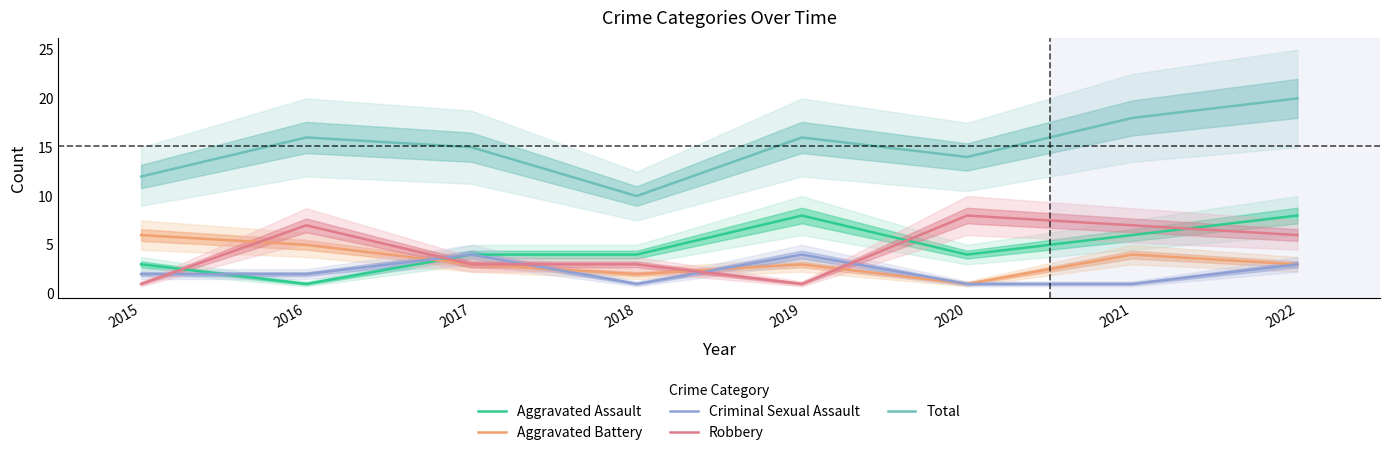

Reading left to right, transcribe all the data shown in this chart.

Aggravated Assault: 2015=3	2016=1	2017=4	2018=4	2019=8	2020=4	2021=6	2022=8
Aggravated Battery: 2015=6	2016=5	2017=3	2018=2	2019=3	2020=1	2021=4	2022=3
Criminal Sexual Assault: 2015=2	2016=2	2017=4	2018=1	2019=4	2020=1	2021=1	2022=3
Robbery: 2015=1	2016=7	2017=3	2018=3	2019=1	2020=8	2021=7	2022=6
Total: 2015=12	2016=16	2017=15	2018=10	2019=16	2020=14	2021=18	2022=20